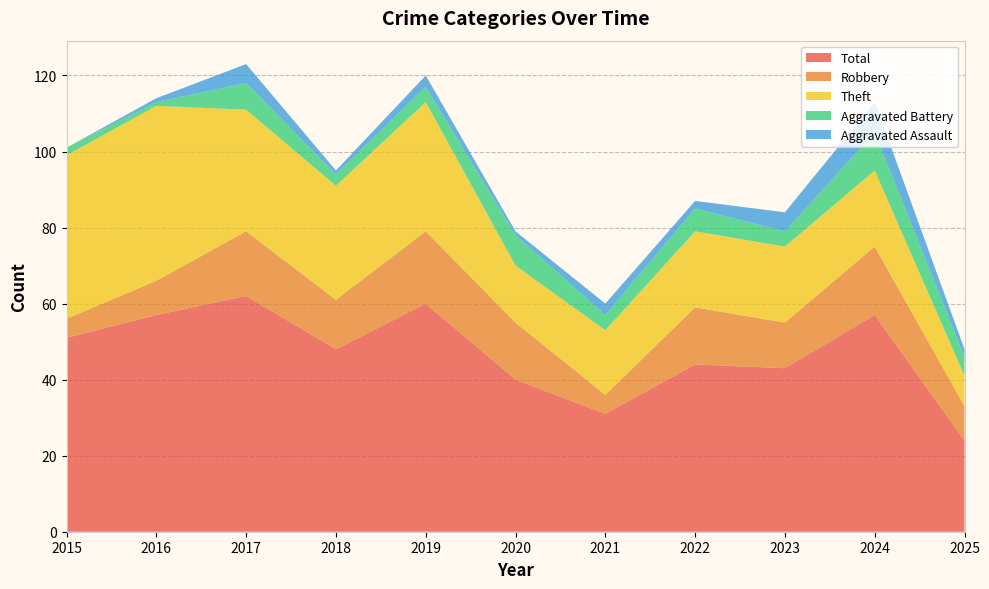

Reading left to right, what are all the values shown in this chart?

Robbery: 2015=5	2016=9	2017=17	2018=13	2019=19	2020=15	2021=5	2022=15	2023=12	2024=18	2025=9
Theft: 2015=43	2016=46	2017=32	2018=30	2019=34	2020=15	2021=17	2022=20	2023=20	2024=20	2025=8
Aggravated Battery: 2015=2	2016=1	2017=7	2018=3	2019=4	2020=8	2021=4	2022=6	2023=4	2024=10	2025=5
Aggravated Assault: 2015=0	2016=1	2017=5	2018=1	2019=3	2020=1	2021=3	2022=2	2023=5	2024=8	2025=2
Total: 2015=51	2016=57	2017=62	2018=48	2019=60	2020=40	2021=31	2022=44	2023=43	2024=57	2025=24